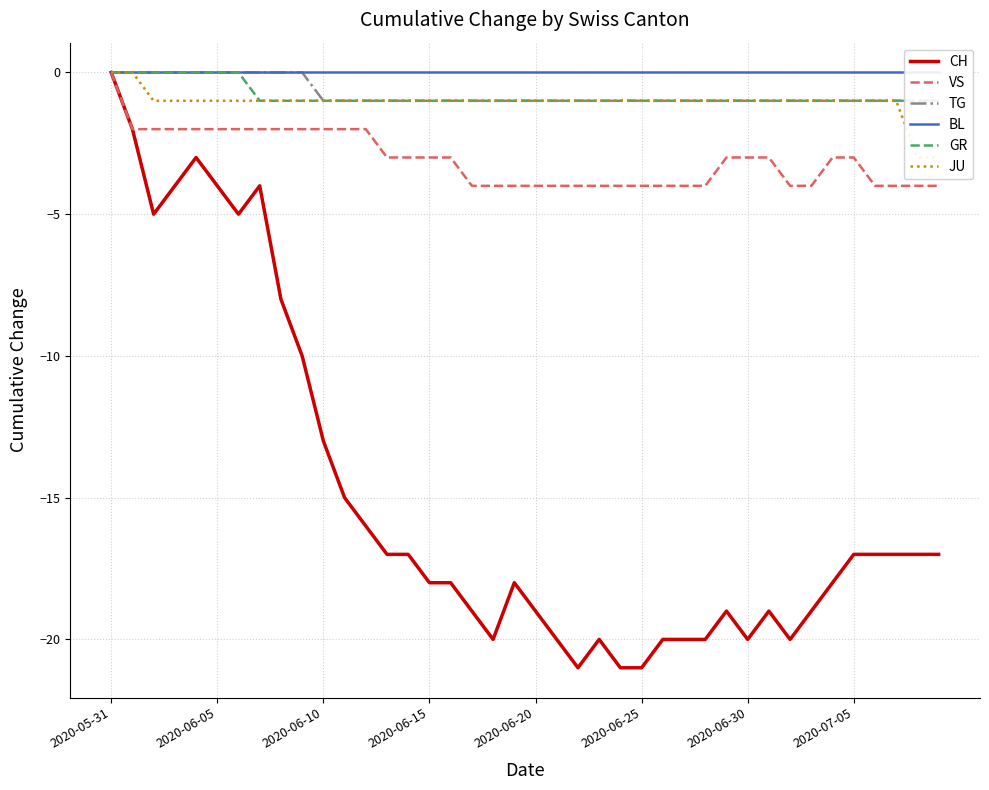

True or false: BL has more than 1 interior local peaks.

False